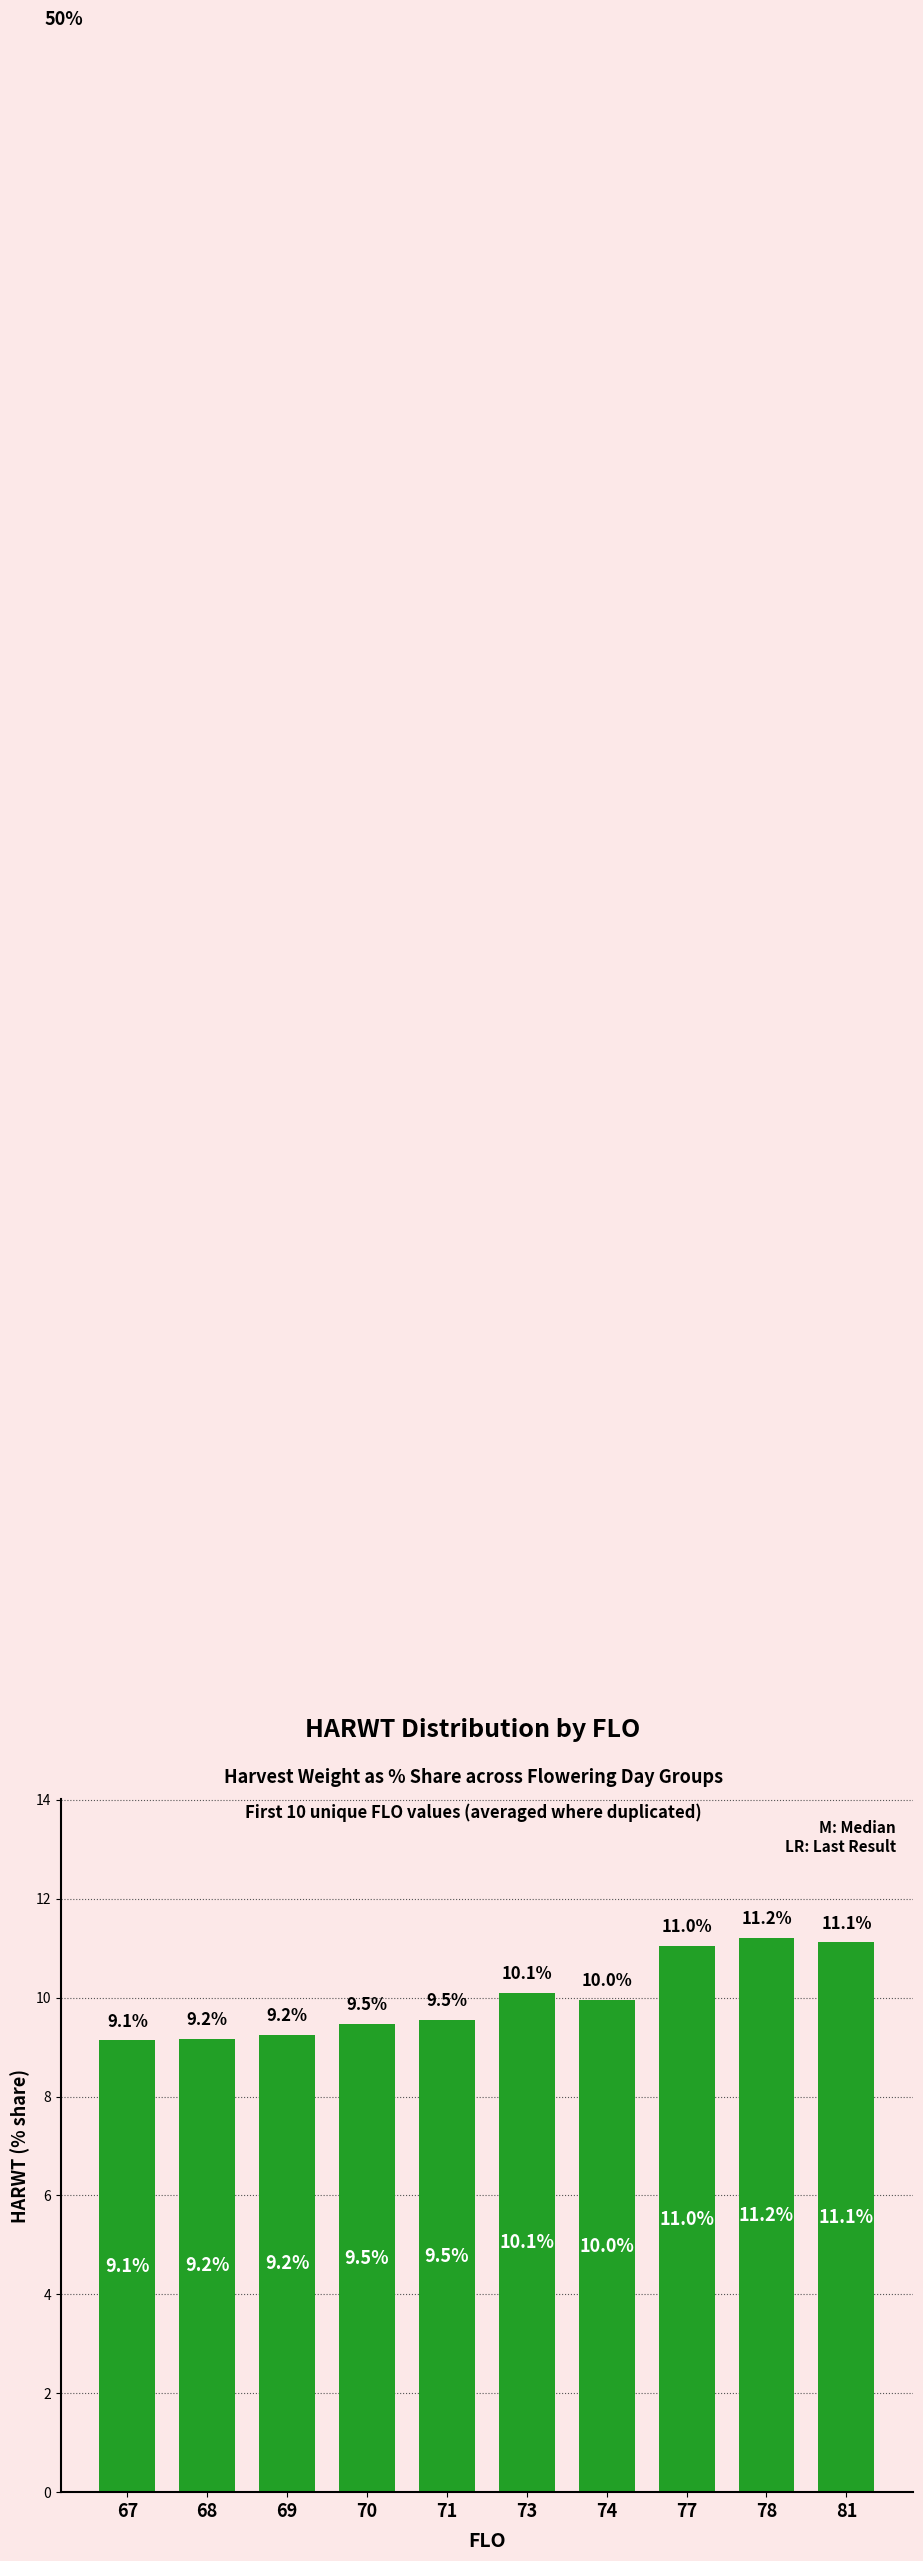

At which label is the value closest to 10?

74